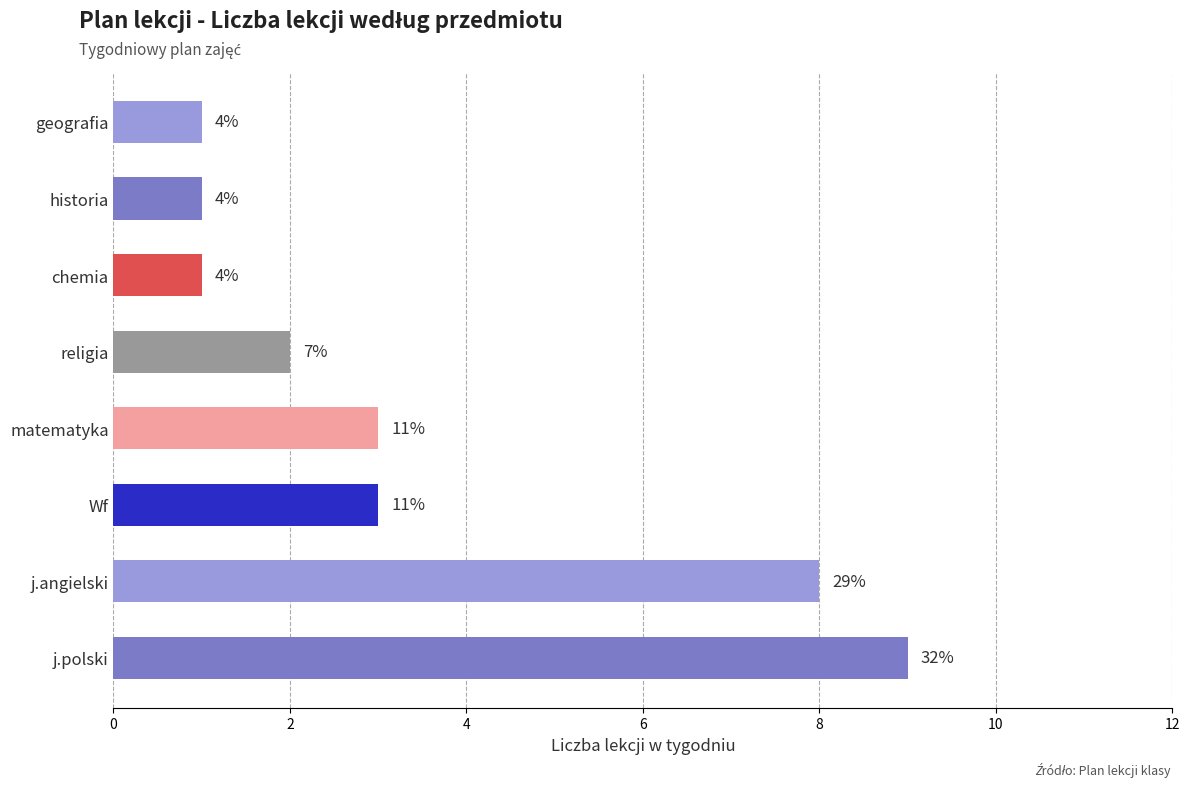

Does the chart contain any negative values?

No